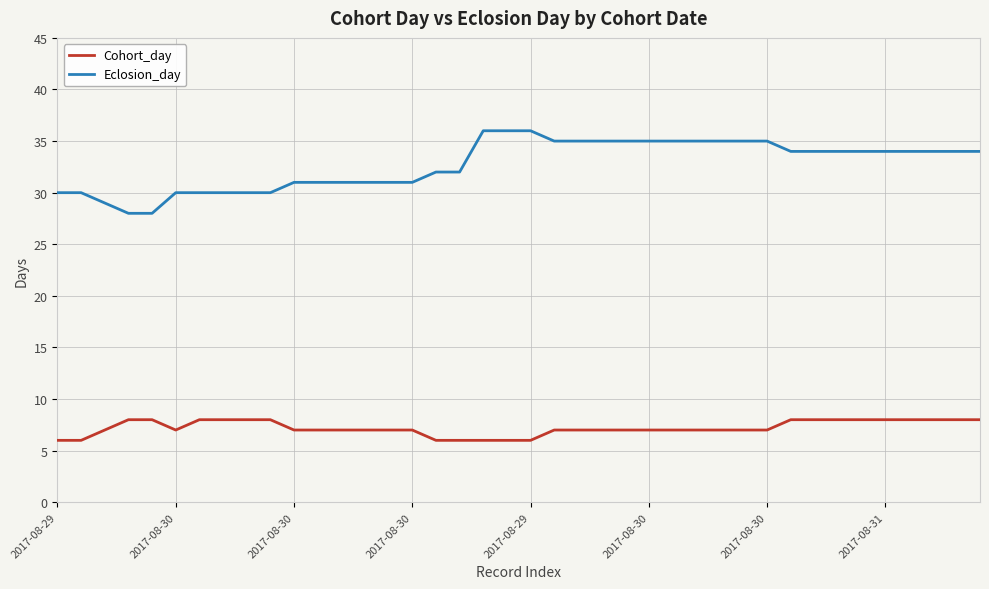

What is the highest value of the Cohort_day series?

8